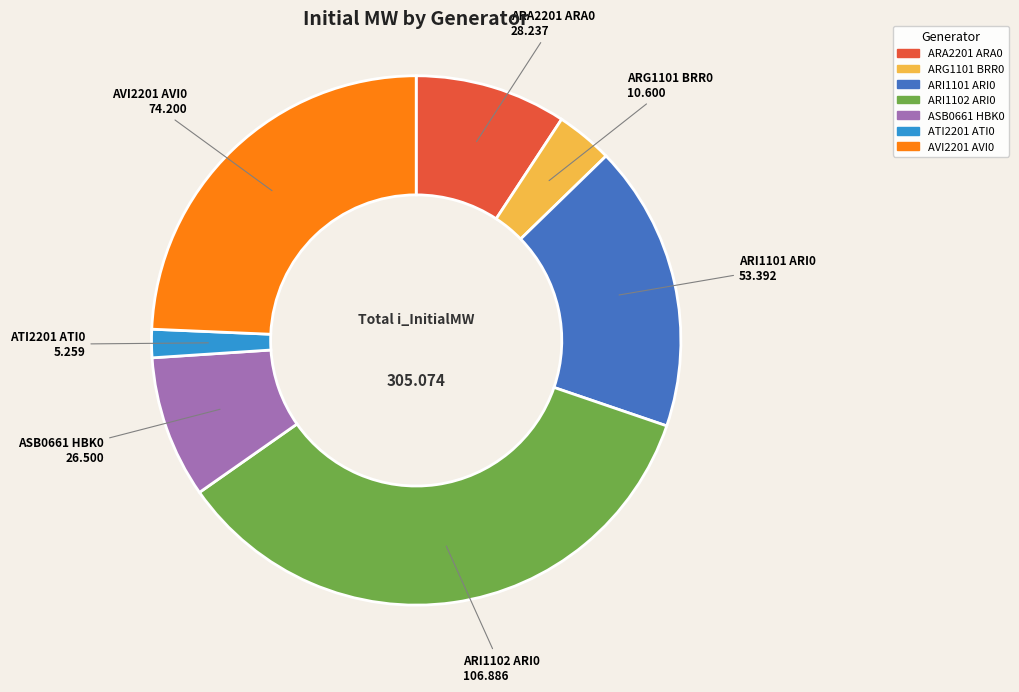

Between ARI1102 ARI0 and ARA2201 ARA0, which is larger?

ARI1102 ARI0